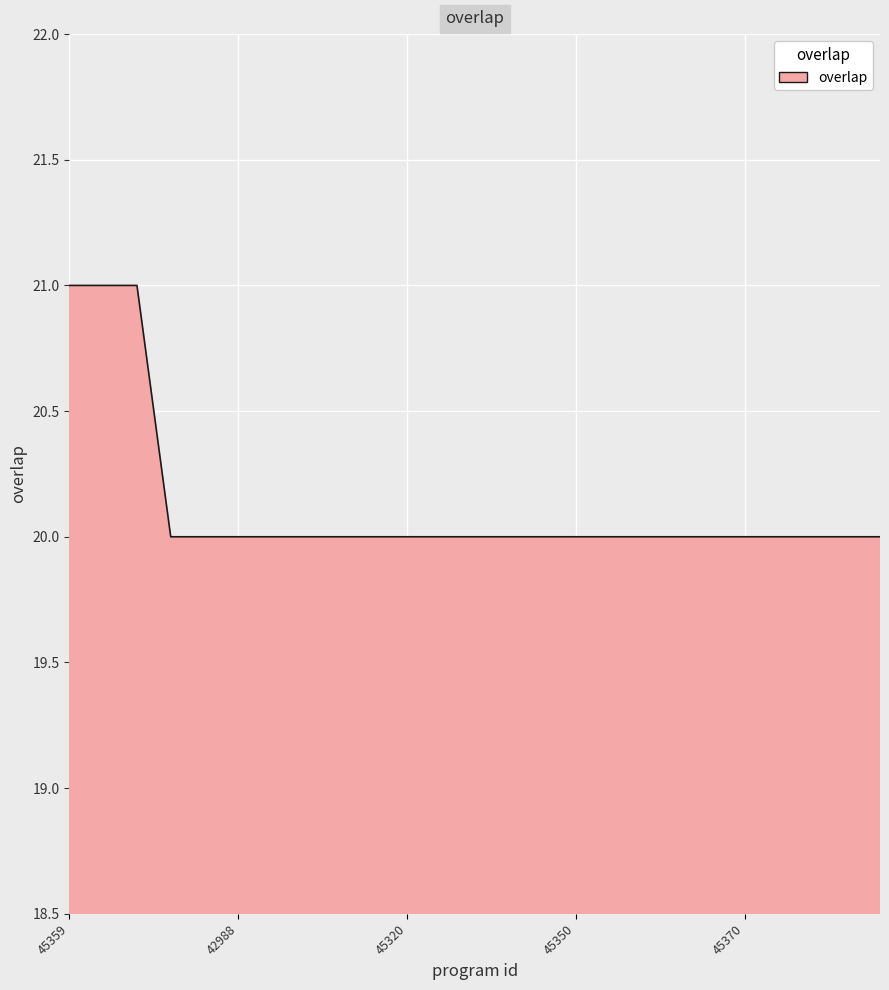

Count the number of categories in the chart.

25